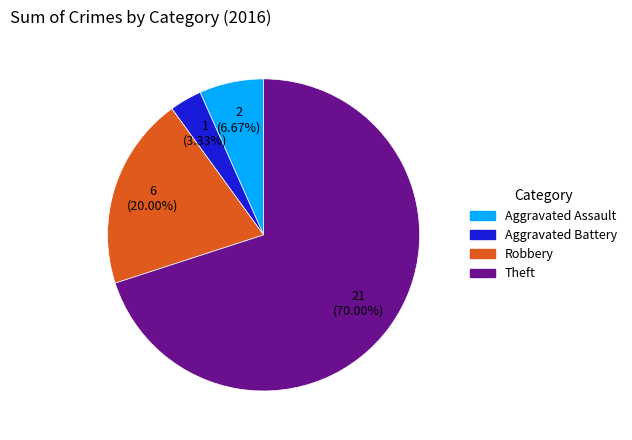

Combined, do Aggravated Battery and Aggravated Assault account for over 50%?

No